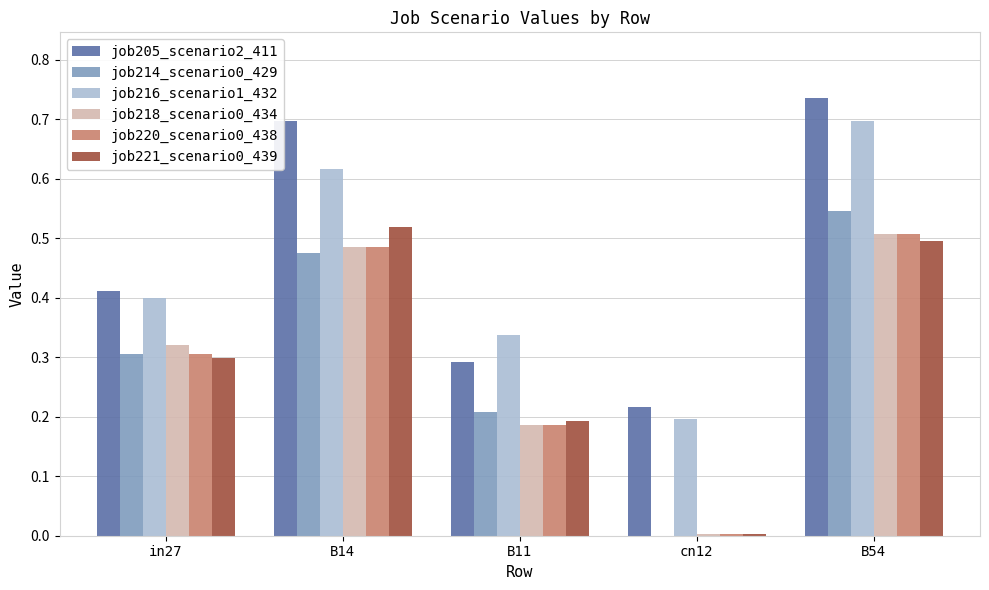

What is the sum of all job220_scenario0_438 values?

1.5